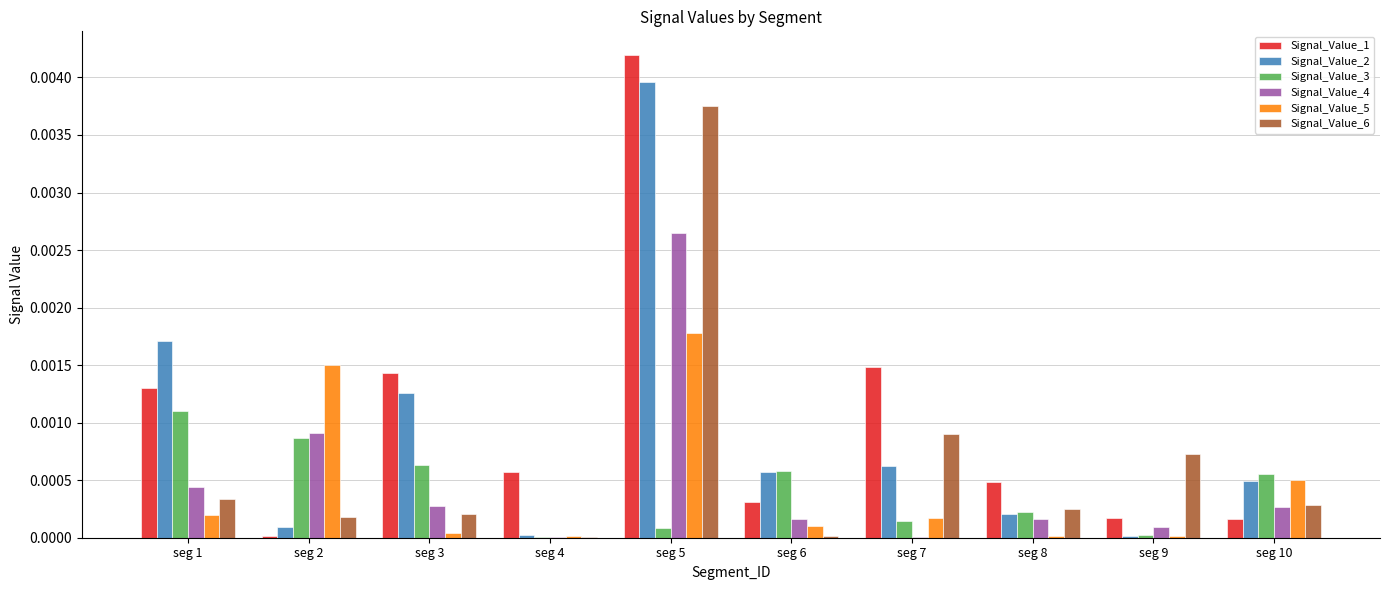

Which series has the largest range (max minus min)?

Signal_Value_1